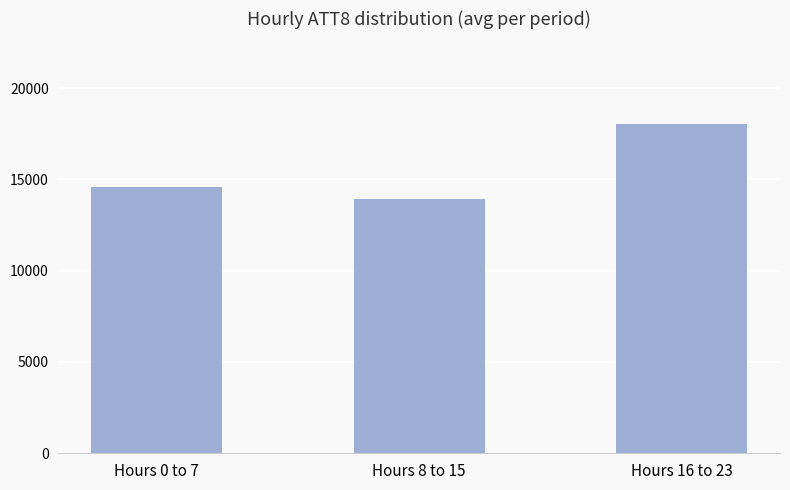

List the labels in order of value, largest first.

Hours 16 to 23, Hours 0 to 7, Hours 8 to 15